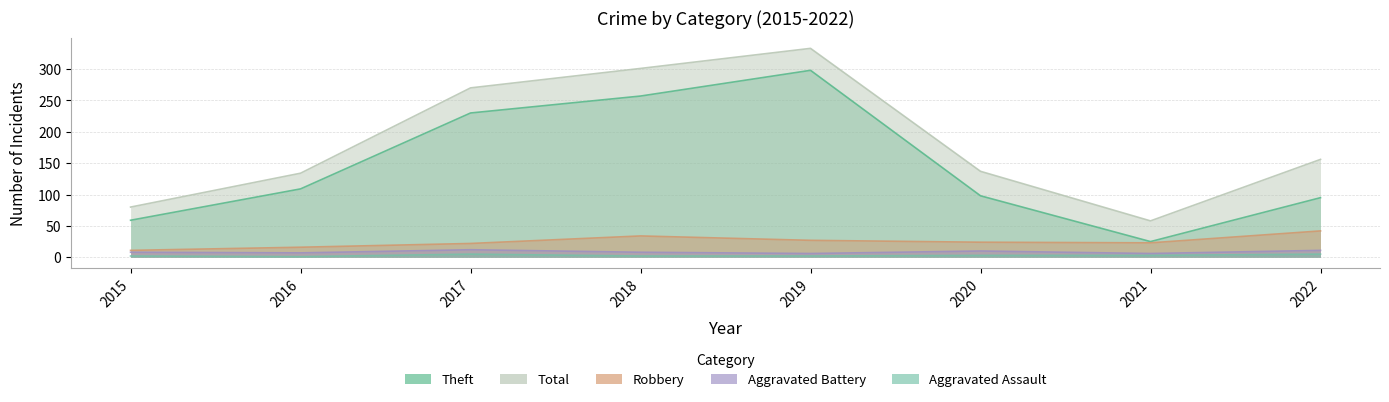

What is the difference between the maximum and minimum values in the Aggravated Battery series?

6